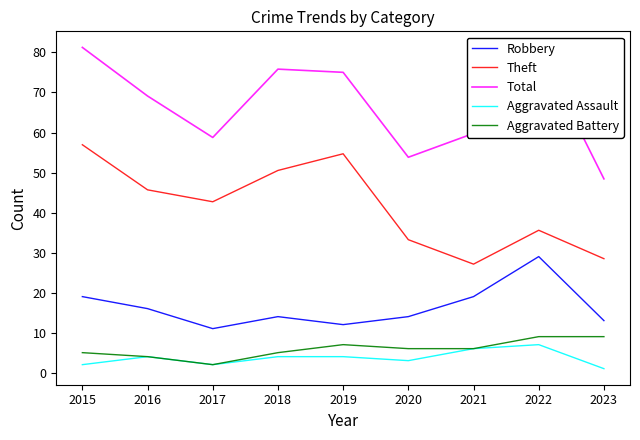

Where is the first local maximum for Theft?

2019